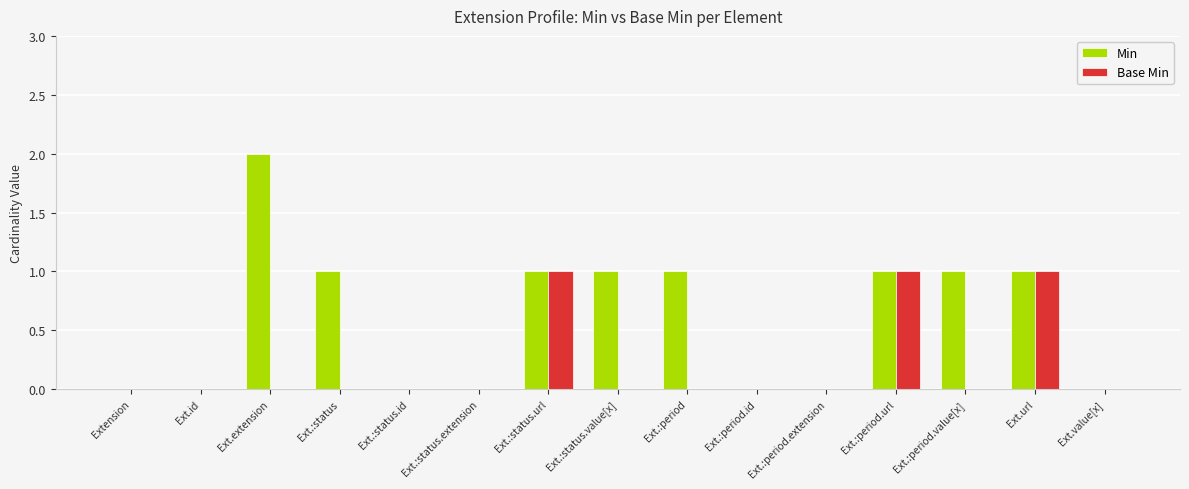

How many groups of bars are there?

15